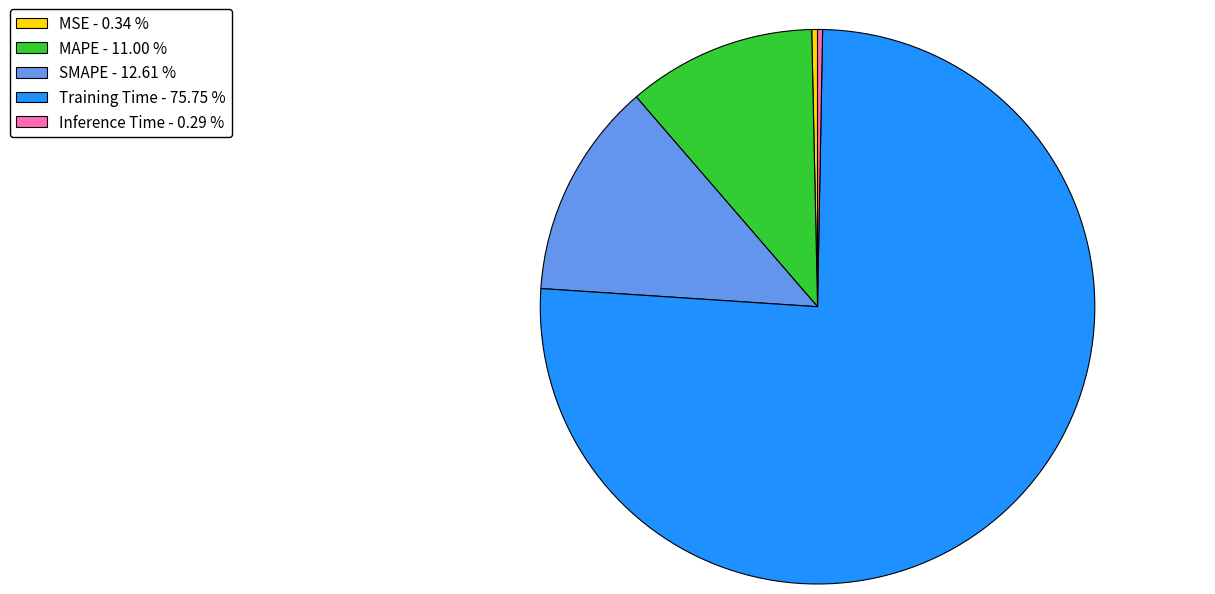

Is there a majority slice in this chart?

Yes